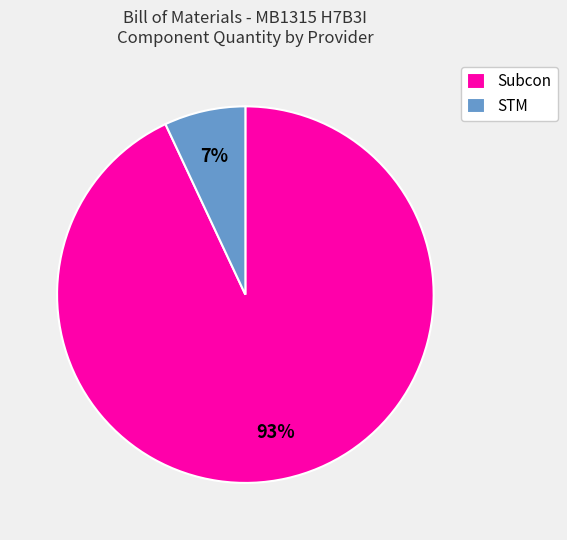

Is the sum of Subcon and STM greater than half?

Yes